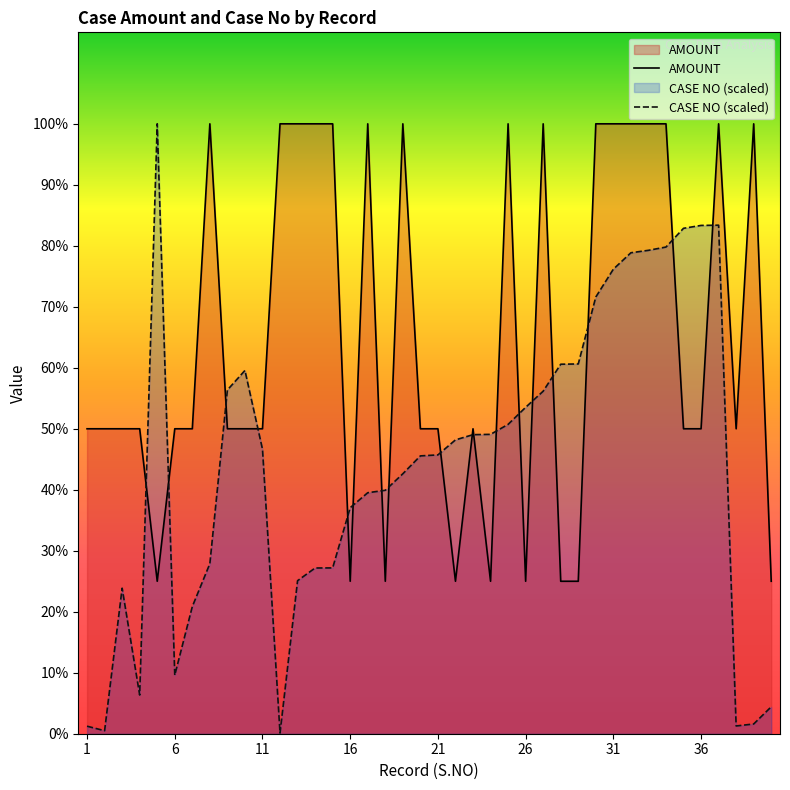

Reading left to right, what are all the values shown in this chart?

AMOUNT: 1=5000.0	2=5000.0	3=5000.0	4=5000.0	5=2500.0	6=5000.0	7=5000.0	8=10000.0	9=5000.0	10=5000.0	11=5000.0	12=10000.0	13=10000.0	14=10000.0	15=10000.0	16=2500.0	17=10000.0	18=2500.0	19=10000.0	20=5000.0	21=5000.0	22=2500.0	23=5000.0	24=2500.0	25=10000.0	26=2500.0	27=10000.0	28=2500.0	29=2500.0	30=10000.0	31=10000.0	32=10000.0	33=10000.0	34=10000.0	35=5000.0	36=5000.0	37=10000.0	38=5000.0	39=10000.0	40=2500.0
CASE NO: 1=123.4	2=49.7	3=2386.5	4=634.2	5=10000.0	6=960.3	7=2084.6	8=2787.8	9=5636.1	10=5956.1	11=4665.0	12=10.6	13=2509.2	14=2717.3	15=2718.6	16=3706.1	17=3951.5	18=3991.3	19=4262.1	20=4555.4	21=4571.5	22=4817.9	23=4903.3	24=4908.4	25=5071.8	26=5351.4	27=5616.1	28=6058.4	29=6062.7	30=7160.3	31=7616.5	32=7885.7	33=7925.9	34=7979.6	35=8286.9	36=8334.0	37=8337.9	38=127.2	39=159.6	40=441.6